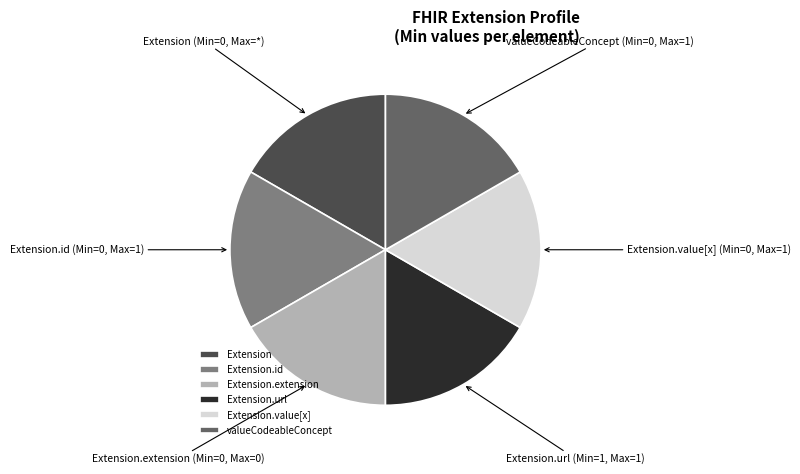

Does Extension account for over 50% of the chart?

No